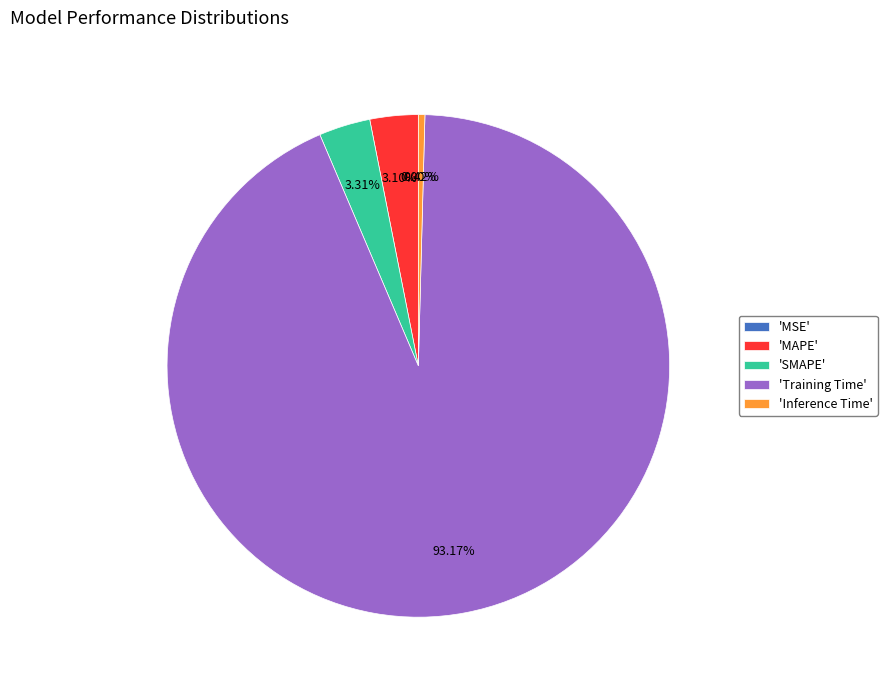

What is the largest slice in the pie chart?

'Training Time'